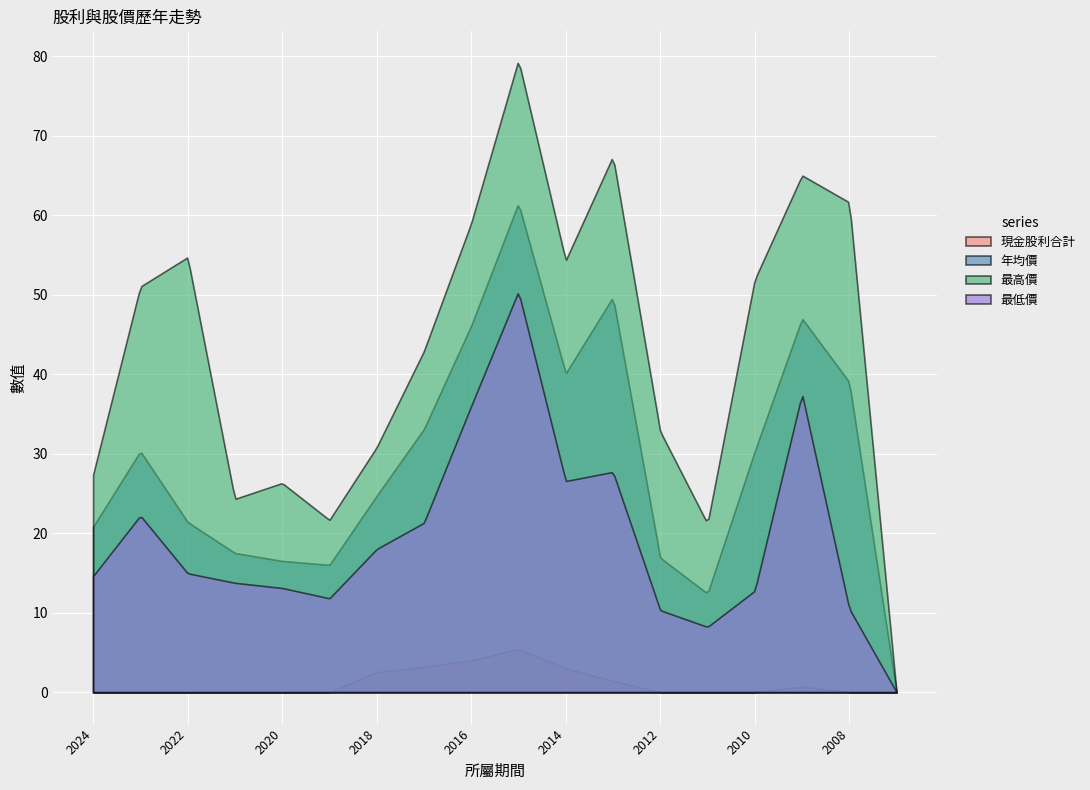

Where is the first local maximum for 最低價?

2023